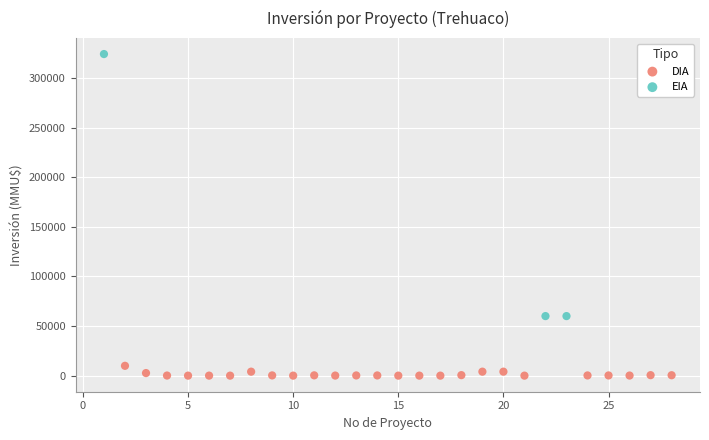

Which series reaches the maximum Y coordinate?

EIA